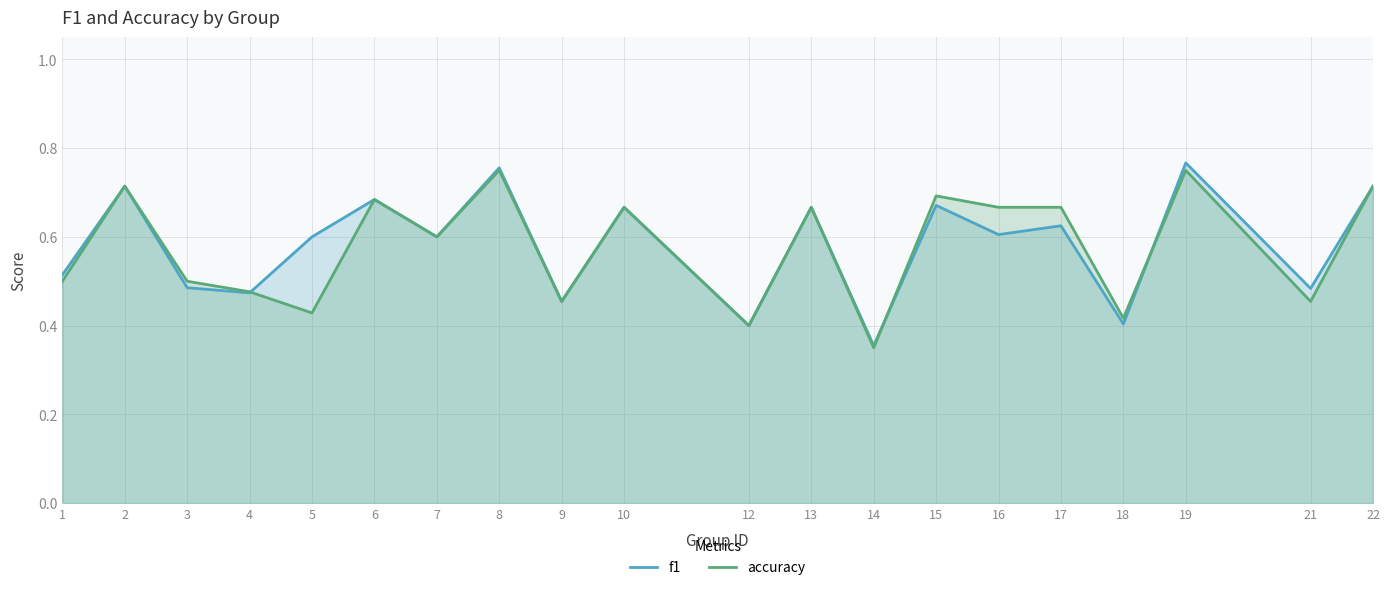

List the series in order of their overall mean, lowest first.

accuracy, f1